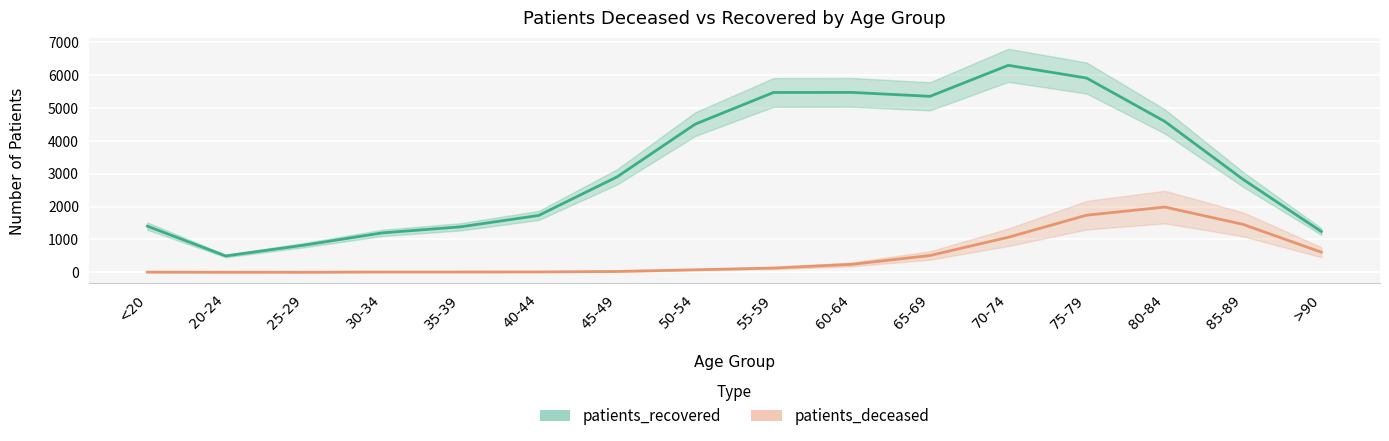

What is the value of the patients_deceased point at the 15th from the left?

1459